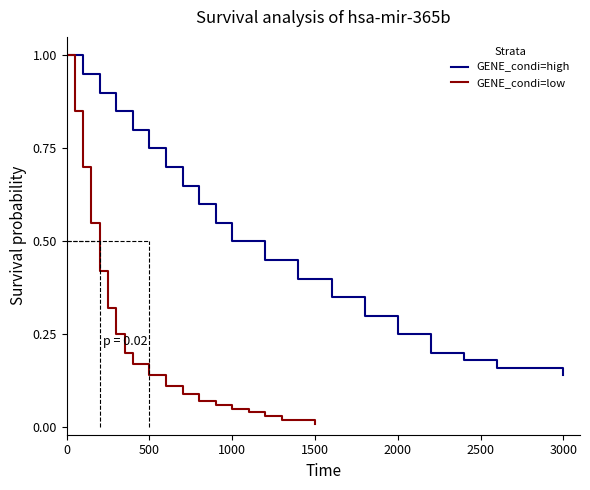

What is the sum of all GENE_condi=high values?

10.7